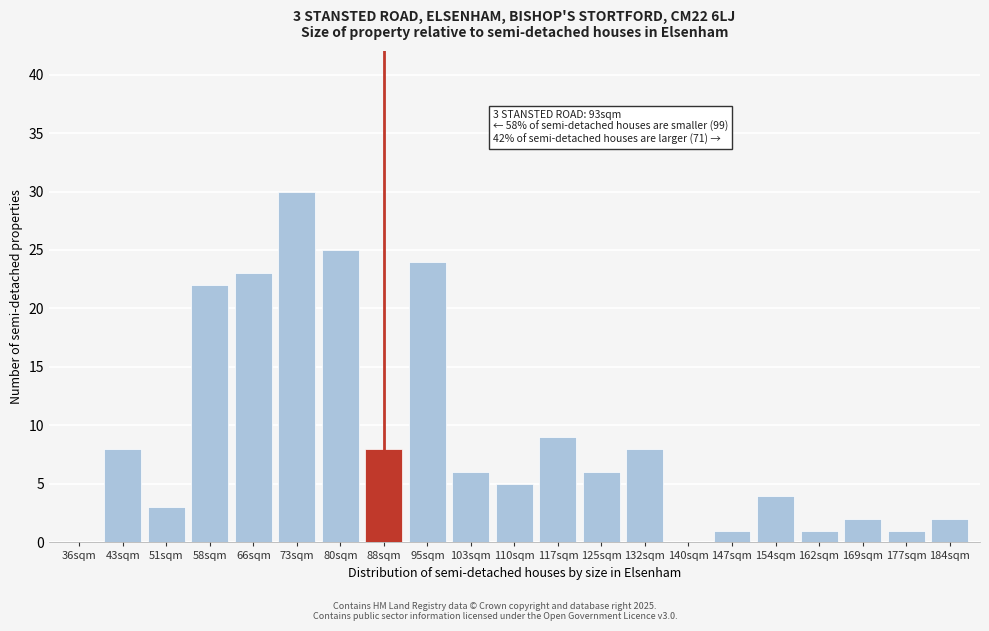

Reading left to right, transcribe all the data shown in this chart.

36sqm=0	43sqm=8	51sqm=3	58sqm=22	66sqm=23	73sqm=30	80sqm=25	88sqm=8	95sqm=24	103sqm=6	110sqm=5	117sqm=9	125sqm=6	132sqm=8	140sqm=0	147sqm=1	154sqm=4	162sqm=1	169sqm=2	177sqm=1	184sqm=2